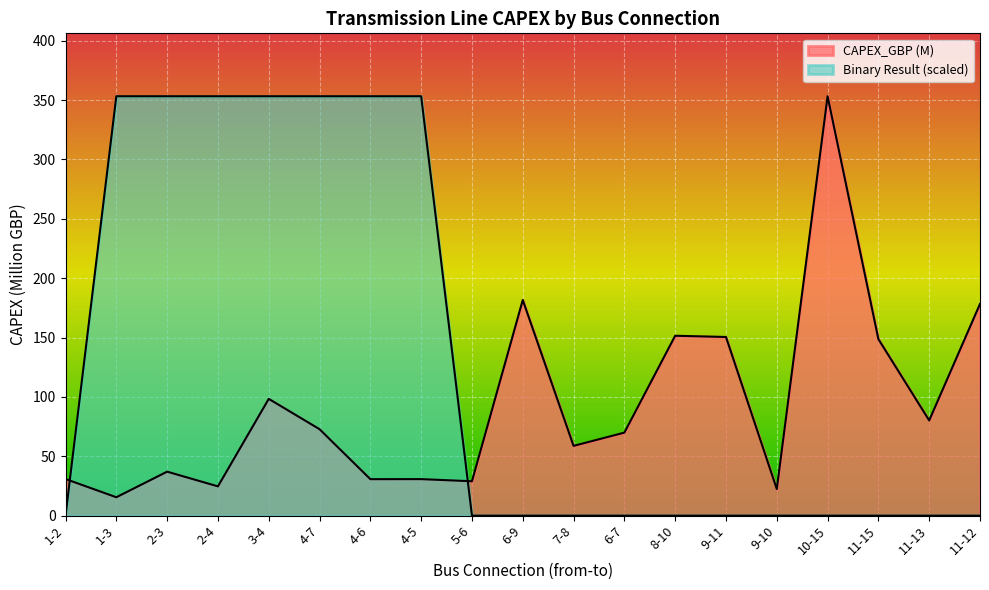

What is the difference between the maximum and minimum values in the Binary Result series?

353.2